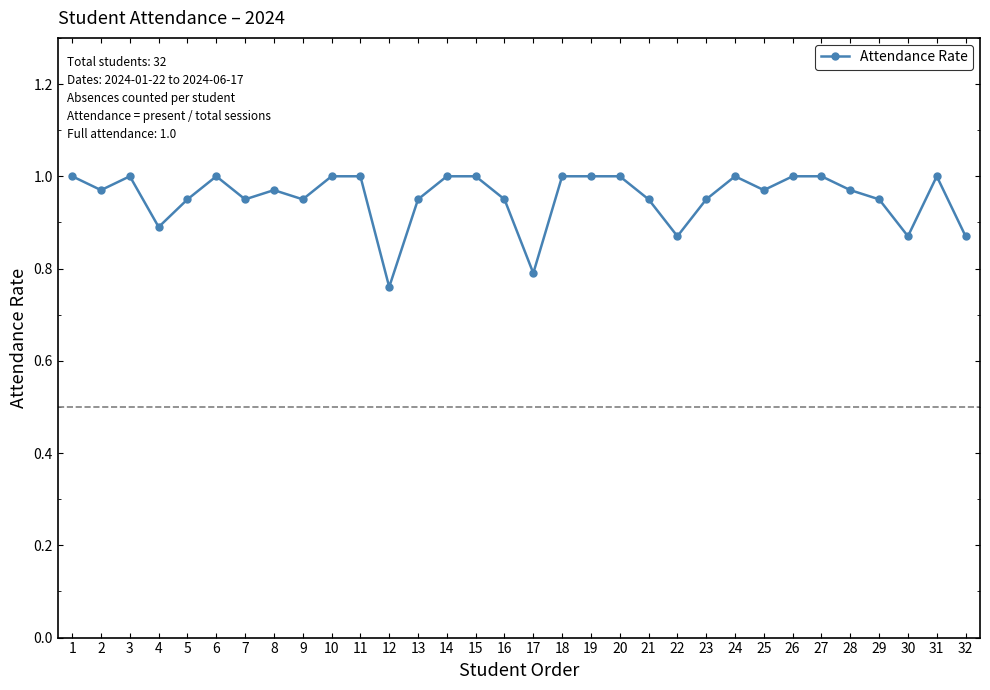

Where is the first local maximum?

3